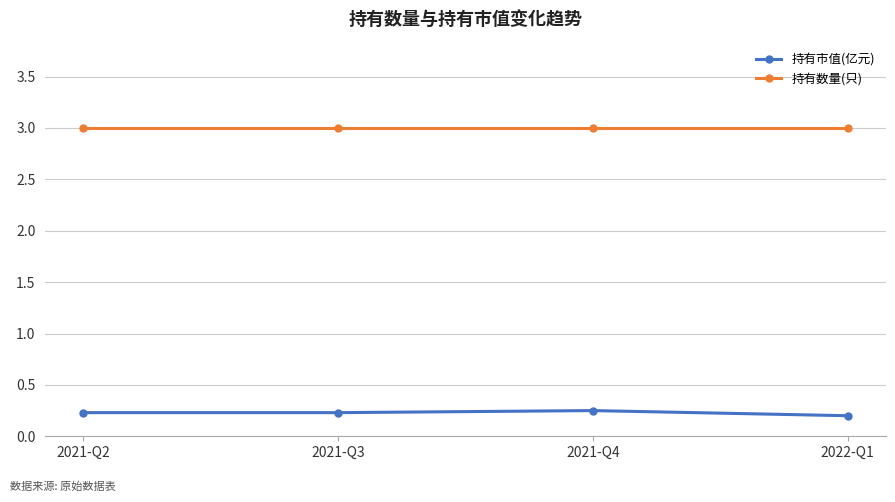

What is the sum of the 持有市值(亿元) values at 2022-Q1 and 2021-Q4?

0.5